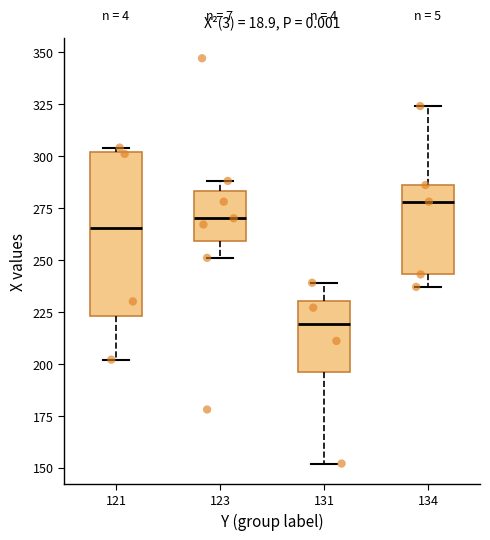

Reading left to right, read every box against the y-axis: the position of its median line, the range the box covers, and the ends of its whiskers. The values are not printed on the chart, so give them approximately, as read against the axis.

121: median 265, box 225 to 300, whiskers 200 to 305
123: median 270, box 260 to 285, whiskers 250 to 290
131: median 220, box 195 to 230, whiskers 150 to 240
134: median 280, box 245 to 285, whiskers 235 to 325